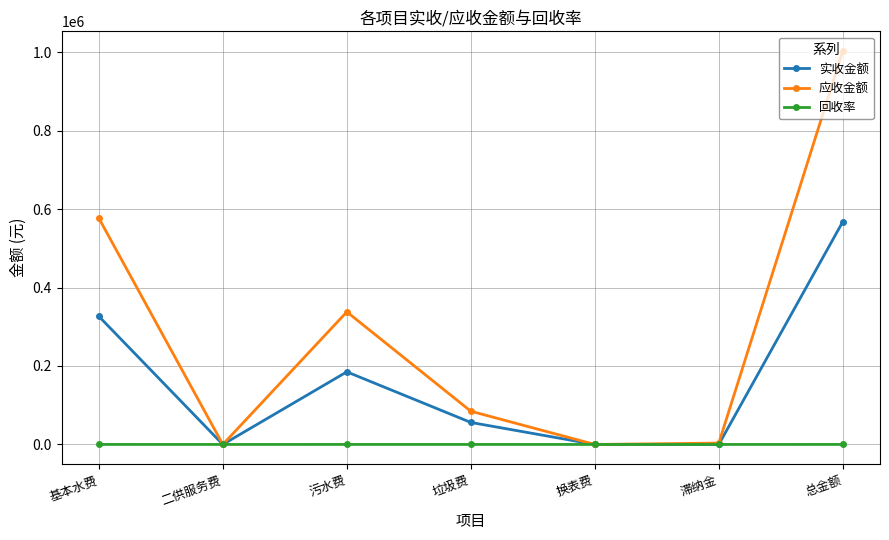

What is the sum of all 实收金额 values?

1135584.1